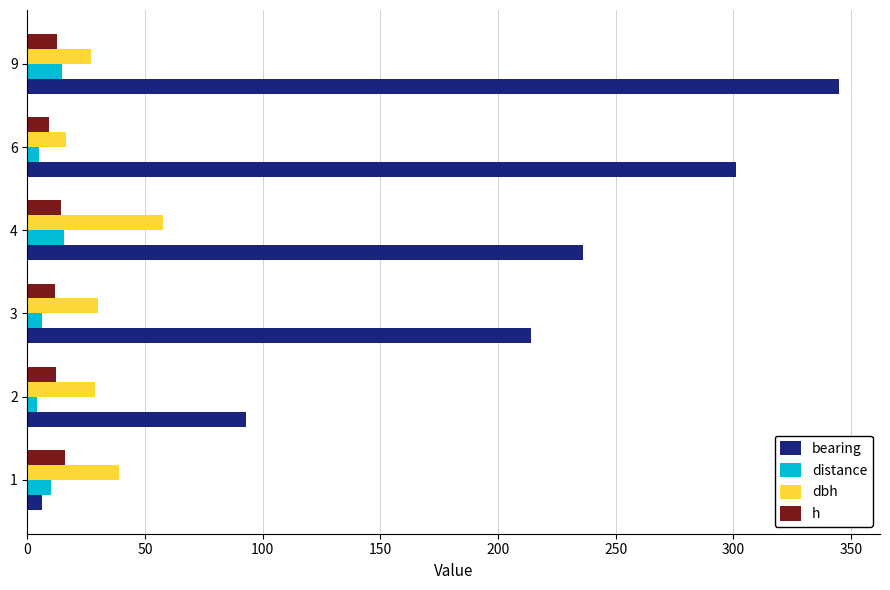

Is the value of distance at 3 greater than the value of dbh at 1?

No